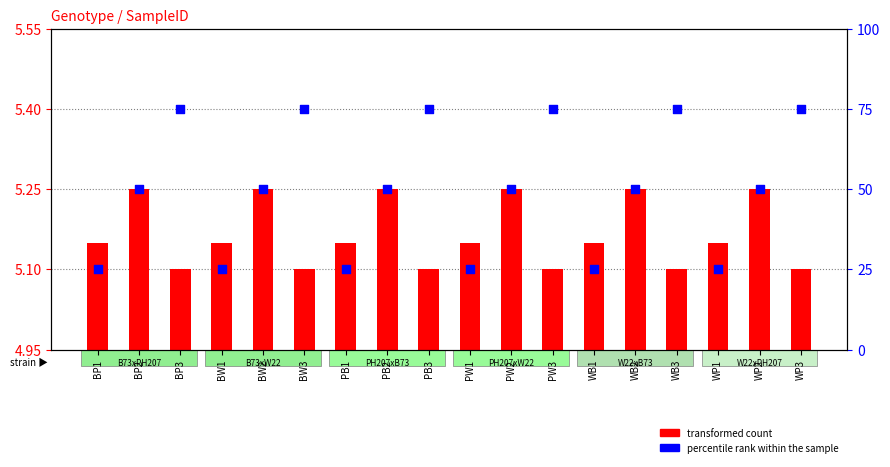

What is the change in value from PW3 to WP1?

-50